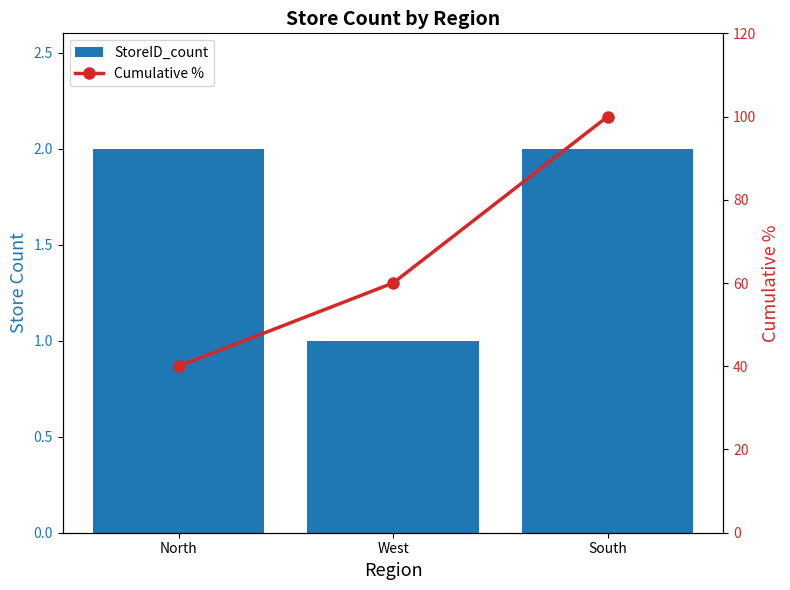

What value does the StoreID_count series have at South?

2